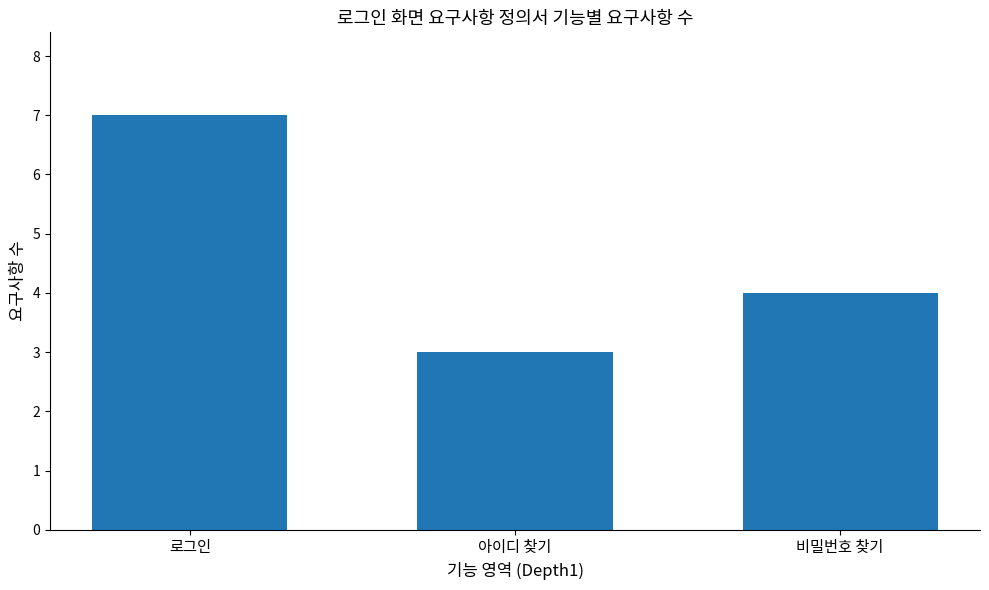

What is the change in value from 로그인 to 아이디 찾기?

-4